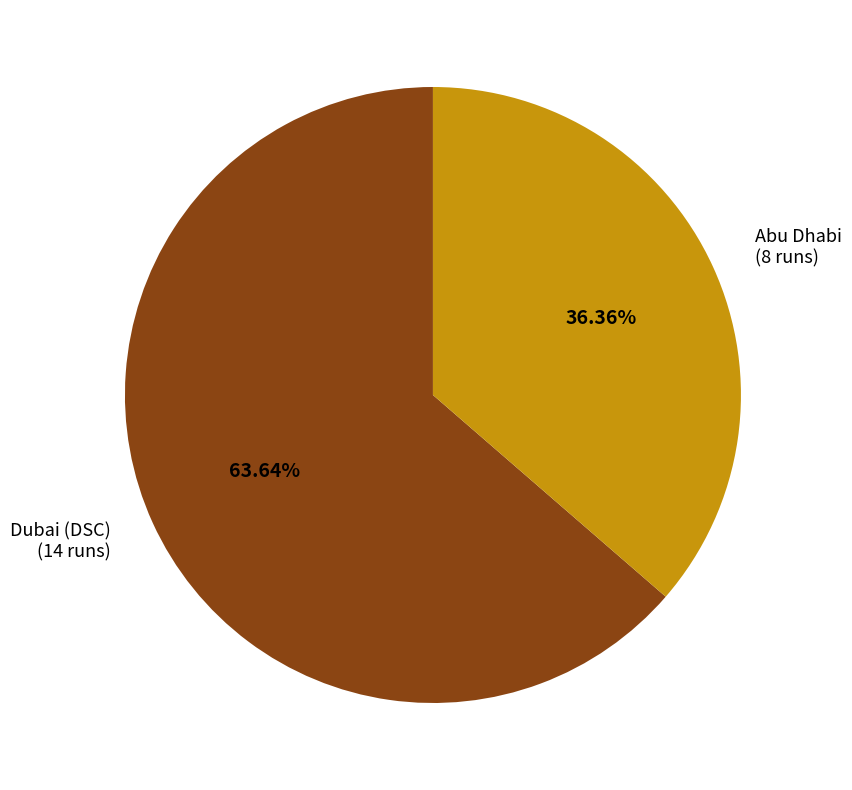

Which category has the smallest portion of the pie?

Abu Dhabi